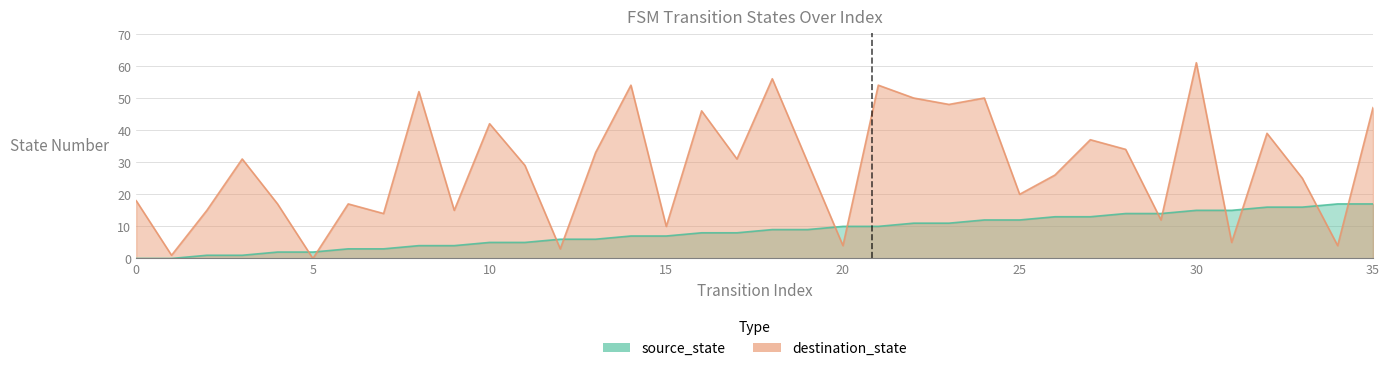

How many positive values does the source_state series have?

34